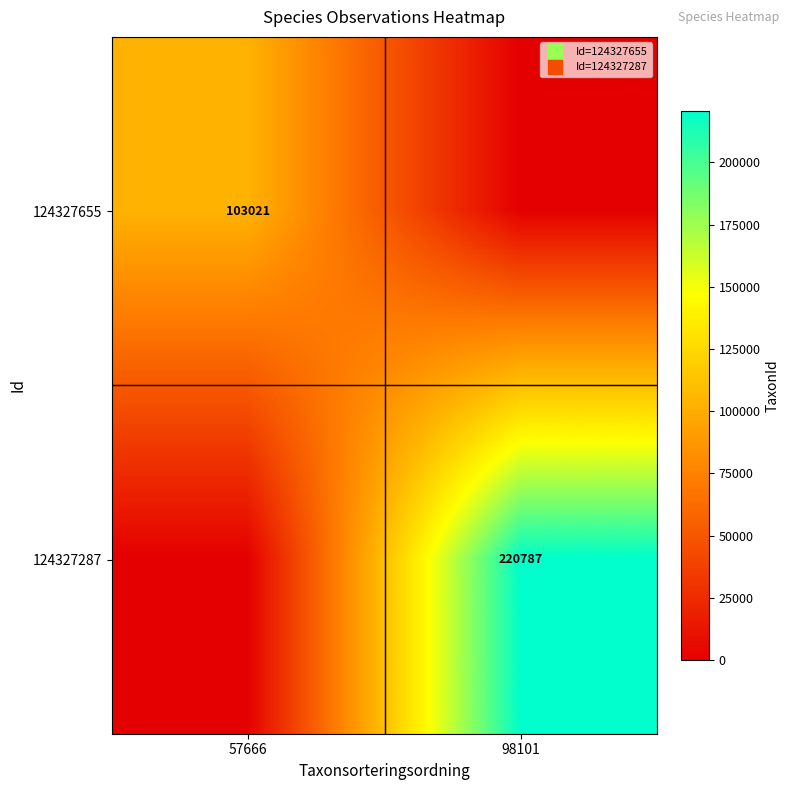

What is the difference between the 124327655 values at 98101 and 57666?

103021